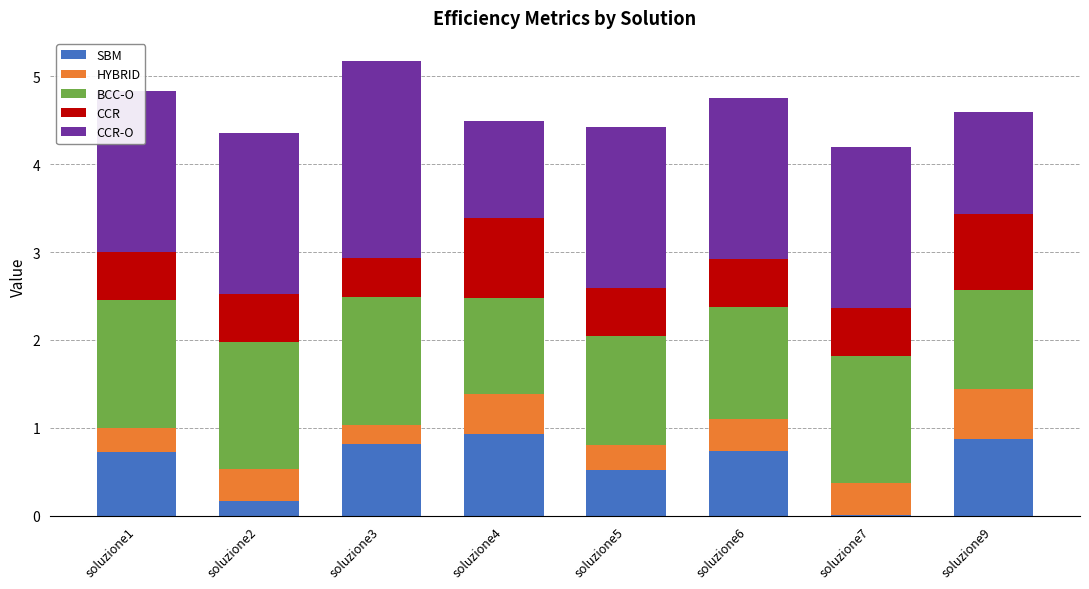

What is the total value across all series at soluzione5?

4.4